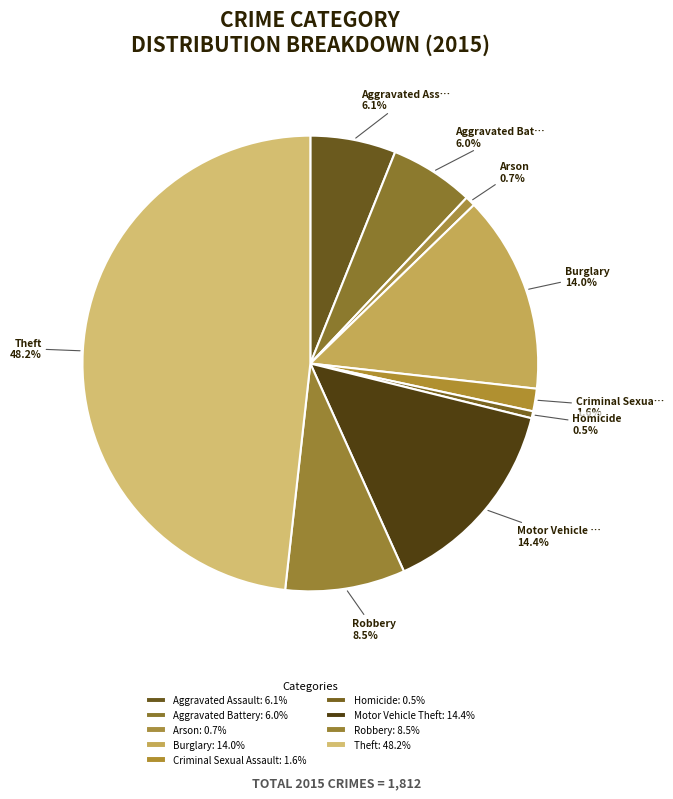

What percentage is the Theft slice, to the nearest percent?

48%